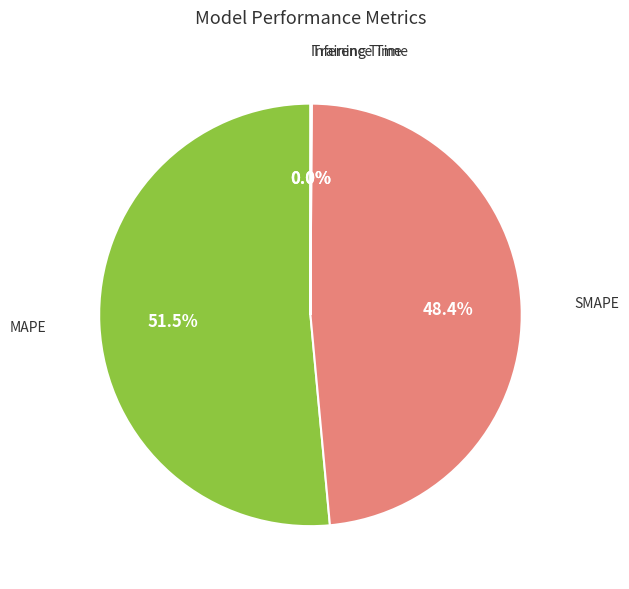

Is there any slice that represents more than half of the pie?

Yes